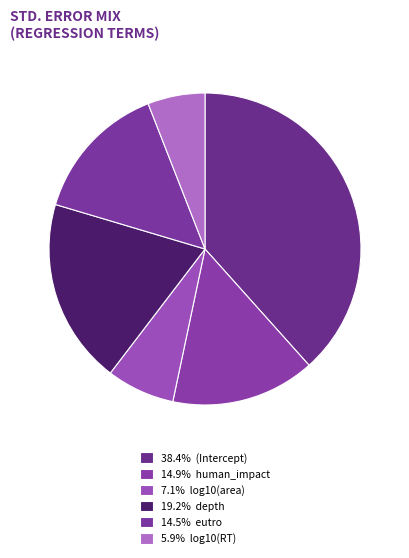

How many slices are in this pie chart?

6